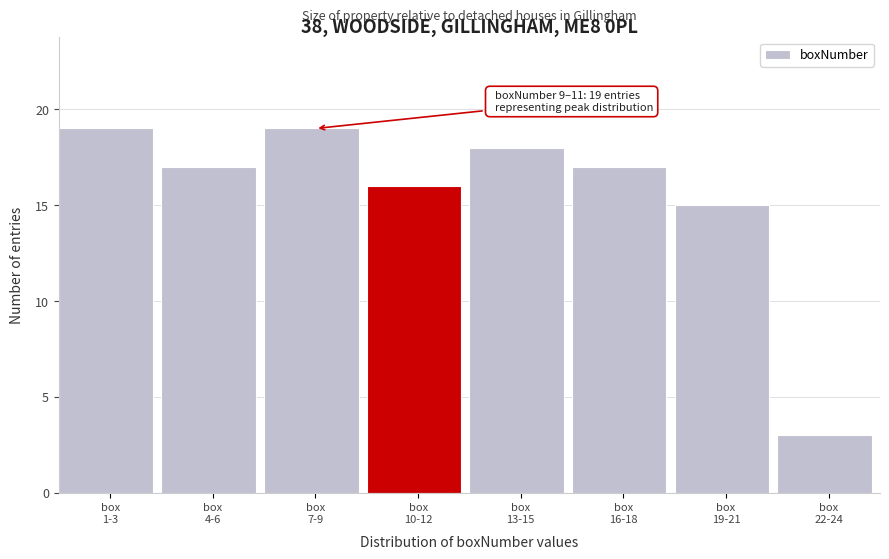

Reading left to right, what are all the values shown in this chart?

19	17	19	16	18	17	15	3